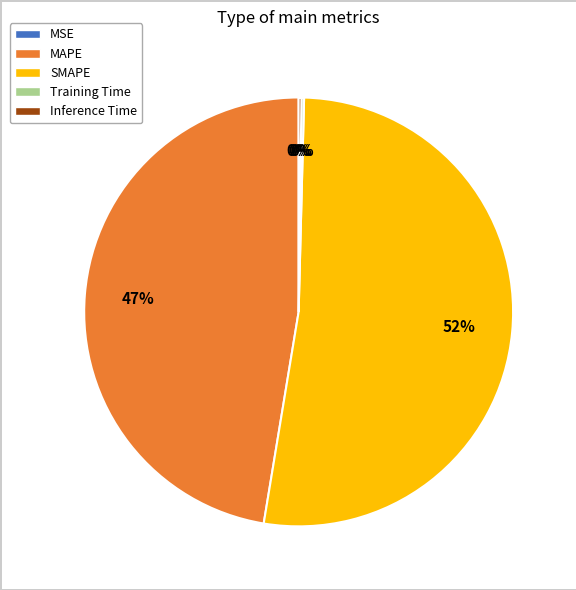

To the nearest percent, what is the difference between the MAPE and SMAPE slice percentages?

5%